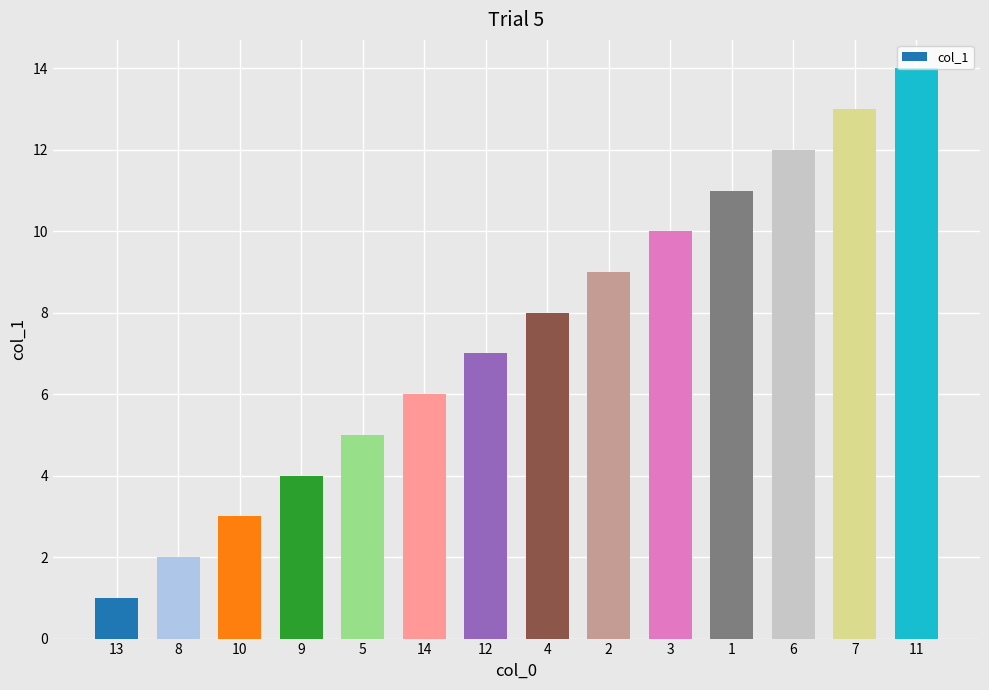

What is the value of the 9th bar from the left?

9